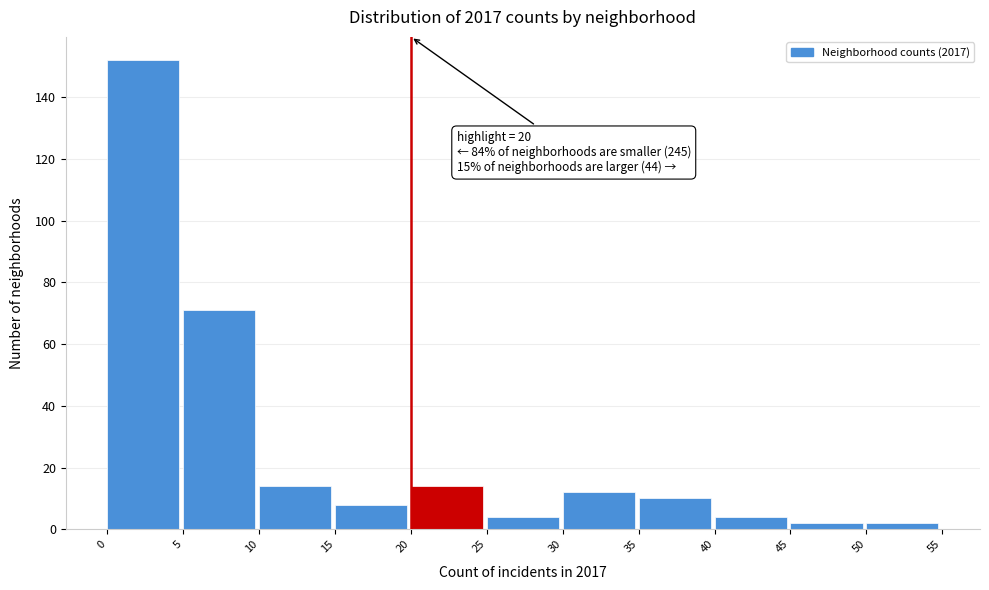

Which range on the x-axis has the tallest bar?

0 to 5